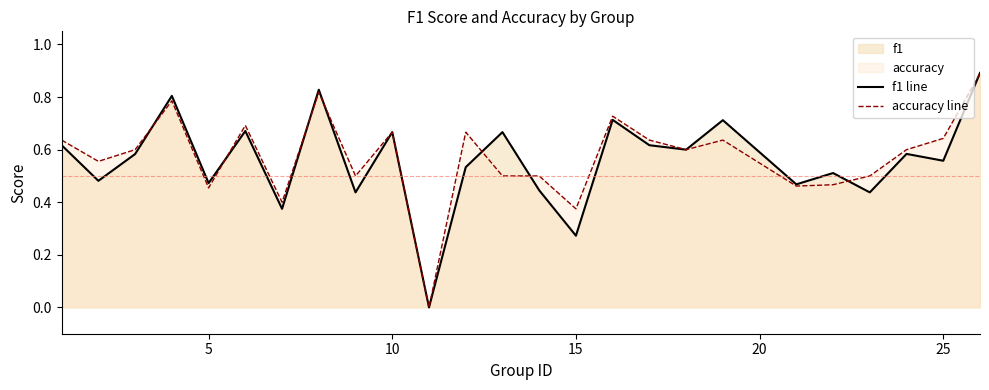

What is the maximum value shown in the chart?

0.9